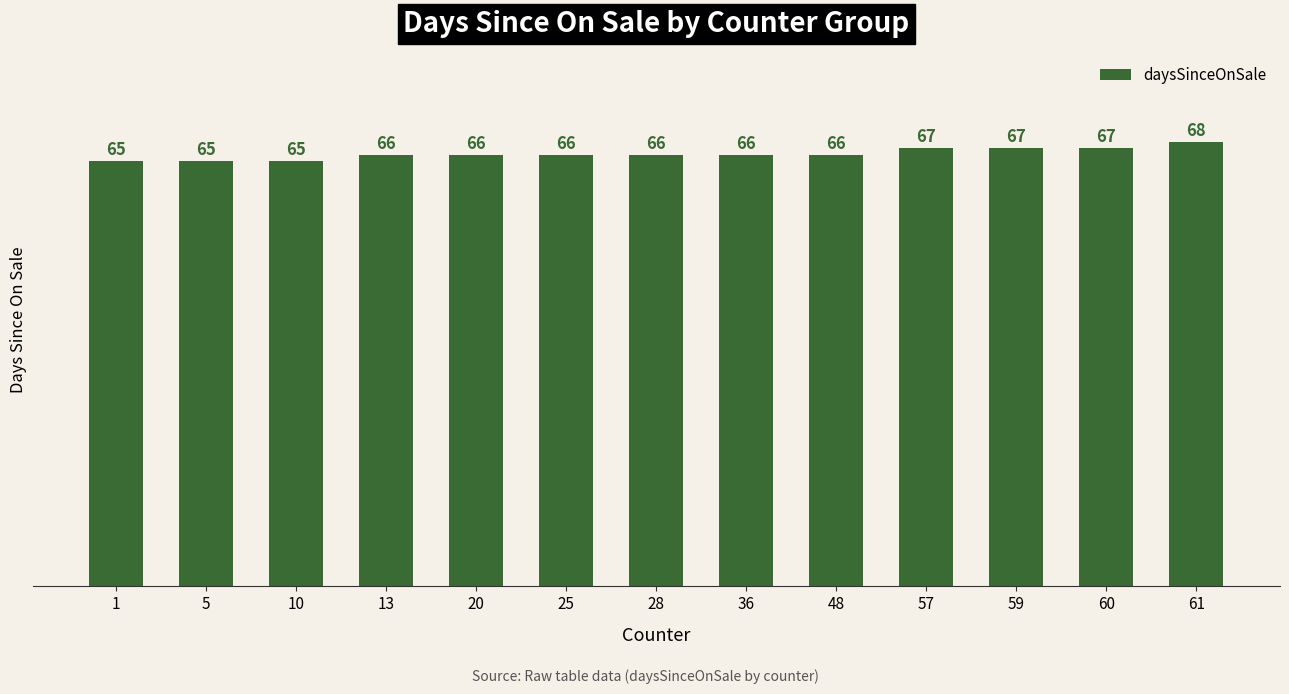

What is the minimum value shown in the chart?

65